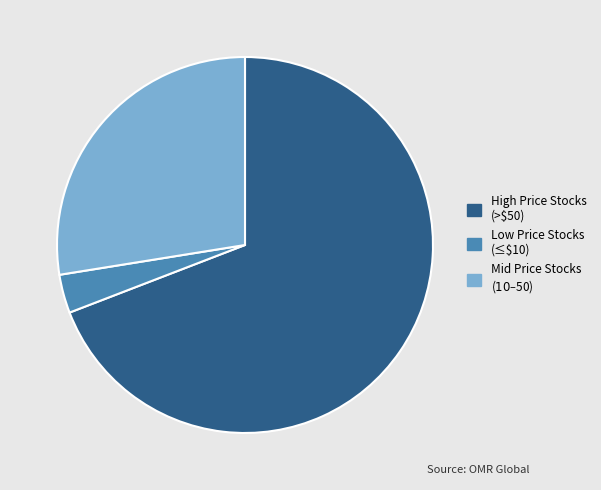

Is there a majority slice in this chart?

Yes